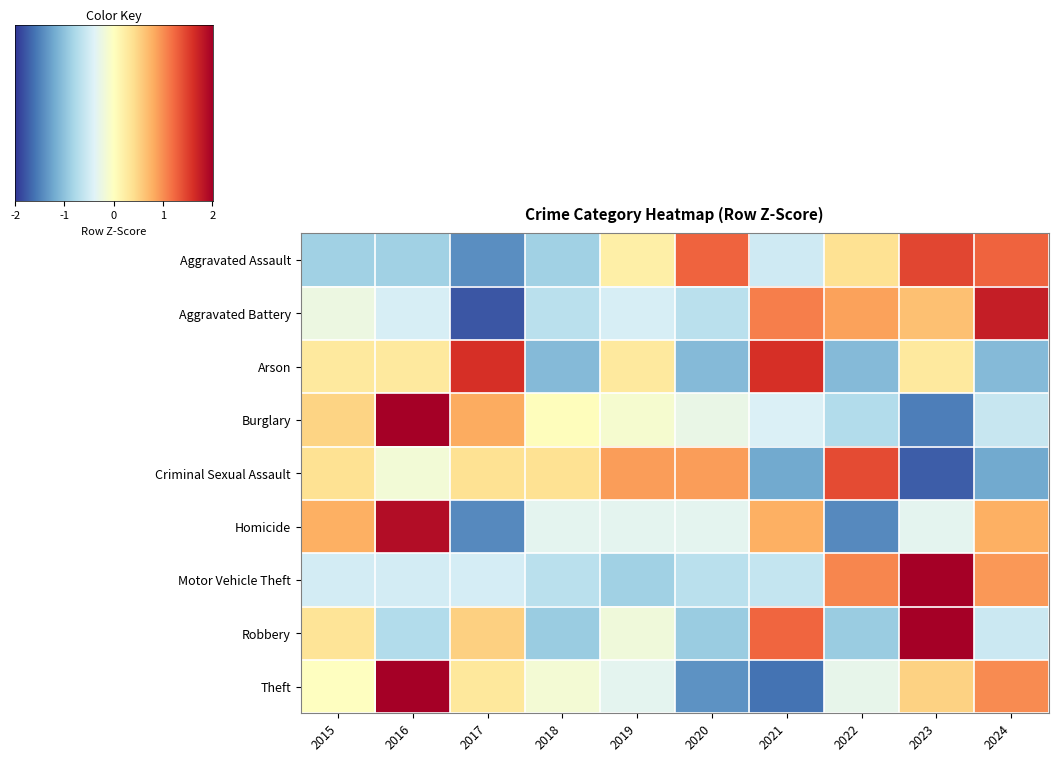

What is the smallest value displayed?

-1.8